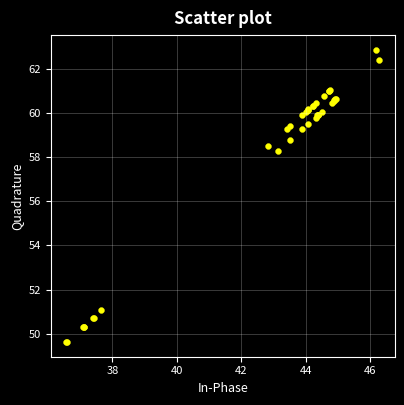

What Y value in the scatter plot is closest to 56?

58.3